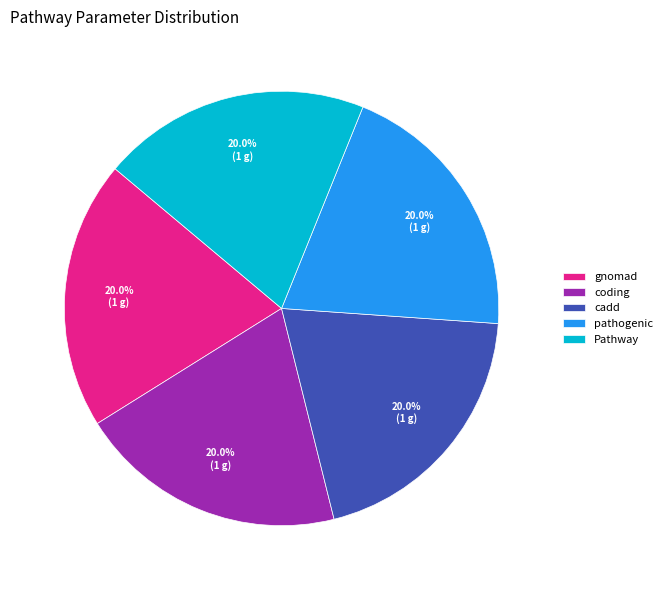

To the nearest percent, what is the combined percentage of Pathway and cadd?

40%